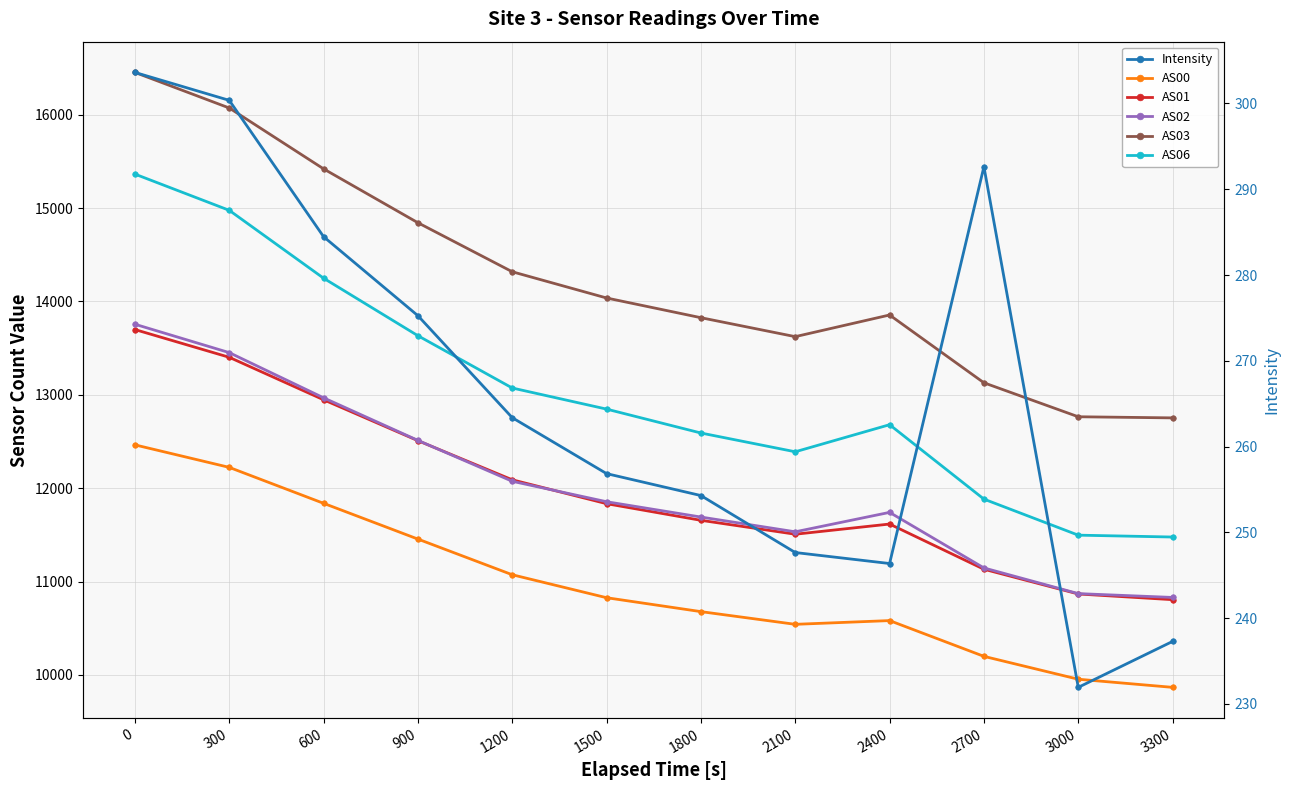

At which category does AS00 reach its first local valley?

2100